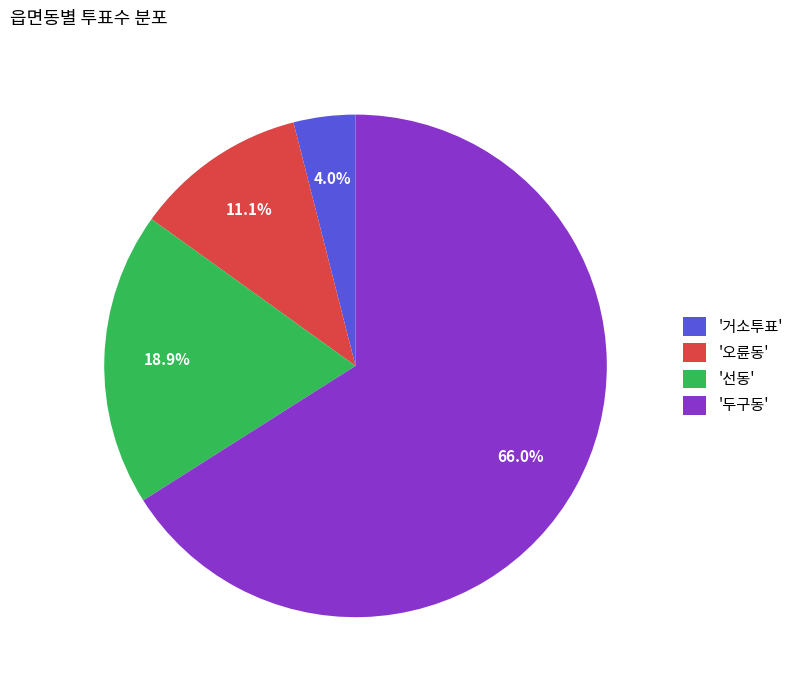

How many segments does this pie chart have?

4